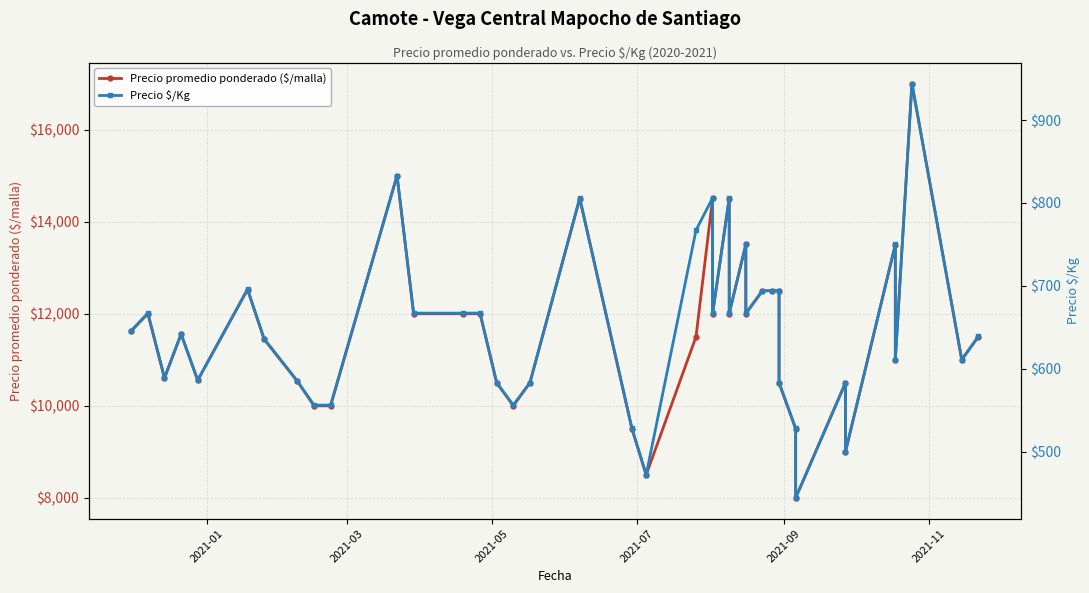

At how many categories does at least one series exceed 14998?

2